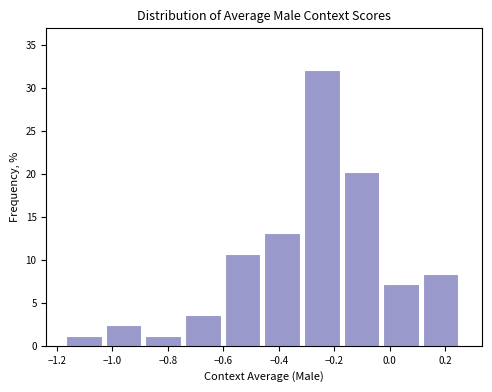

How tall is the bar that spans 0.12 to 0.26 on the x-axis? Neither the bar edges nor the heights are printed on the chart, so give them approximately, as read against the axes.

8.5